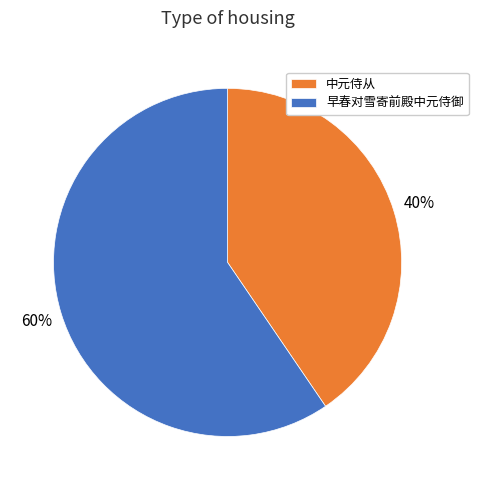

What is the smallest slice in the pie chart?

中元侍从